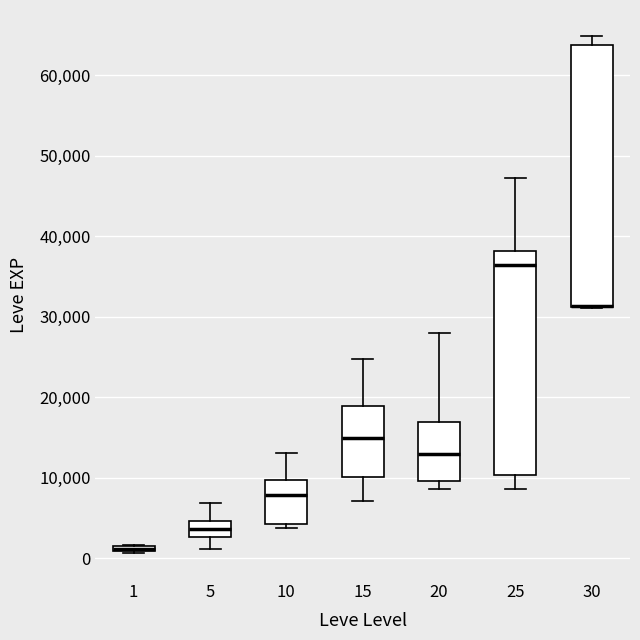

Where is the upper edge of the box at x = 15 on the y-axis? The values are not printed on the chart, so give them approximately, as read against the axis.

19000